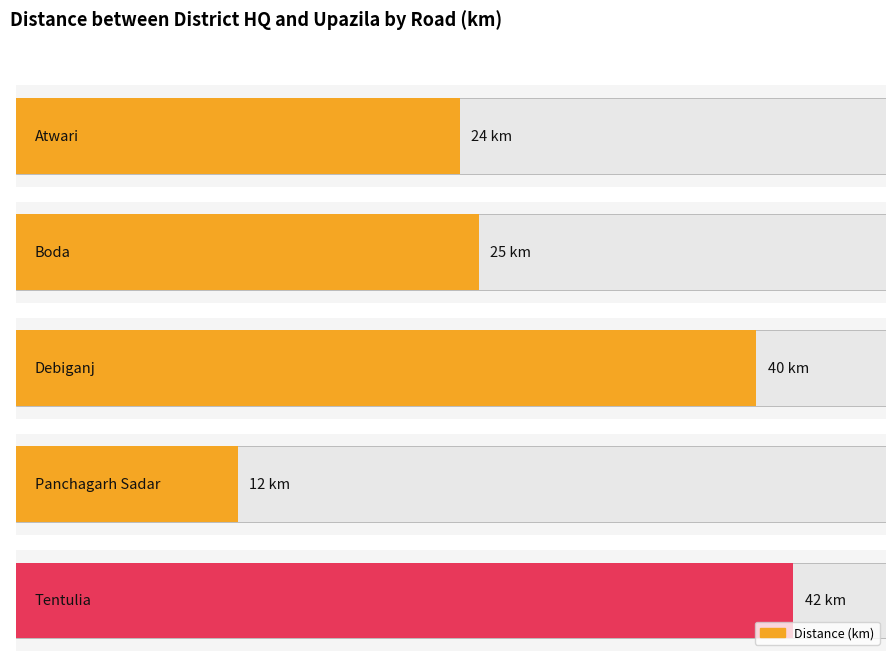

What position from the left is Boda?

2